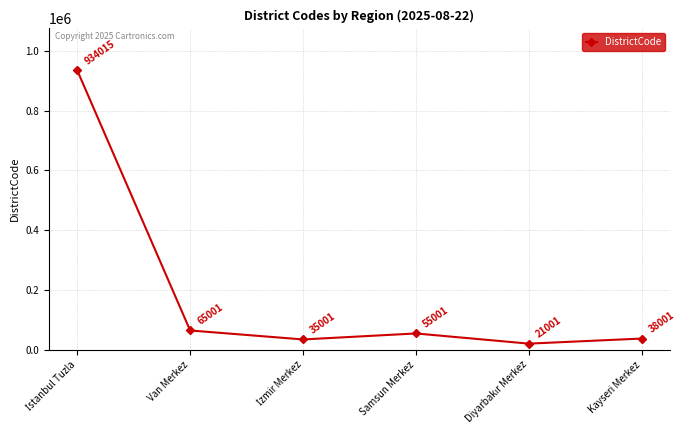

Where is the data nearest to the value 477508?

Van Merkez